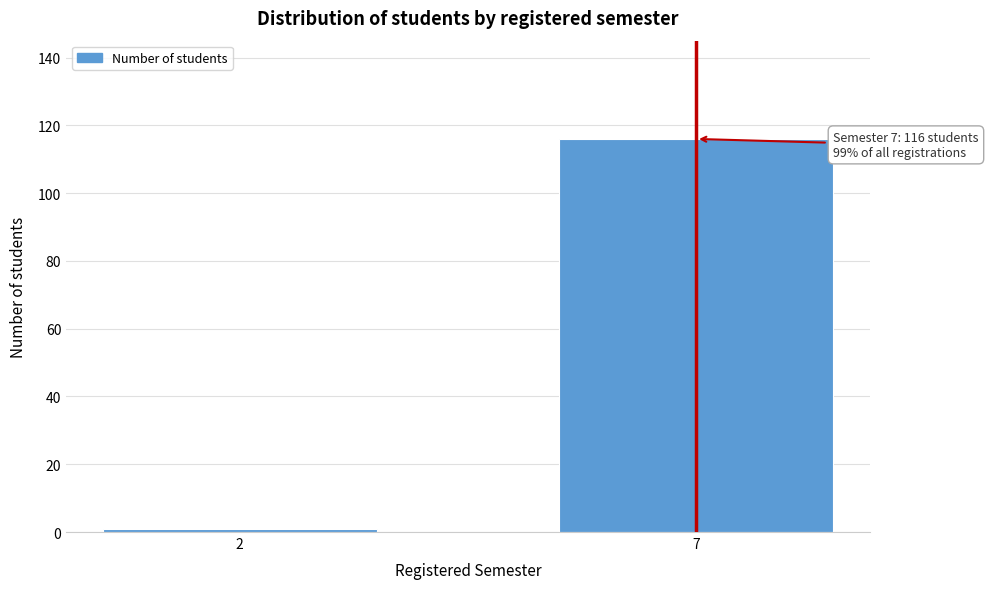

Reading right to left, list all the values displayed in this chart.

7=116	2=1